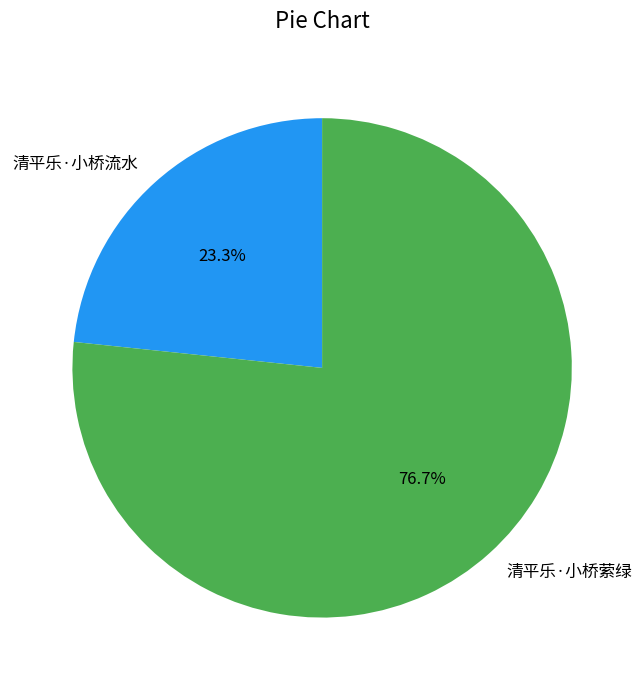

What is the smallest slice in the pie chart?

清平乐·小桥流水